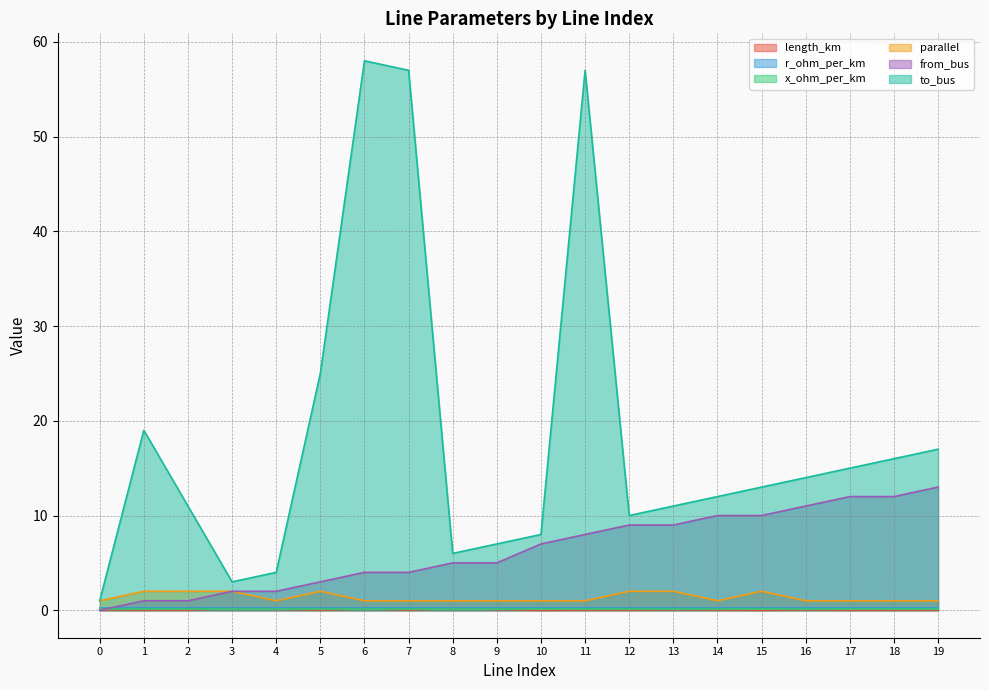

True or false: length_km and to_bus cross at least once.

False